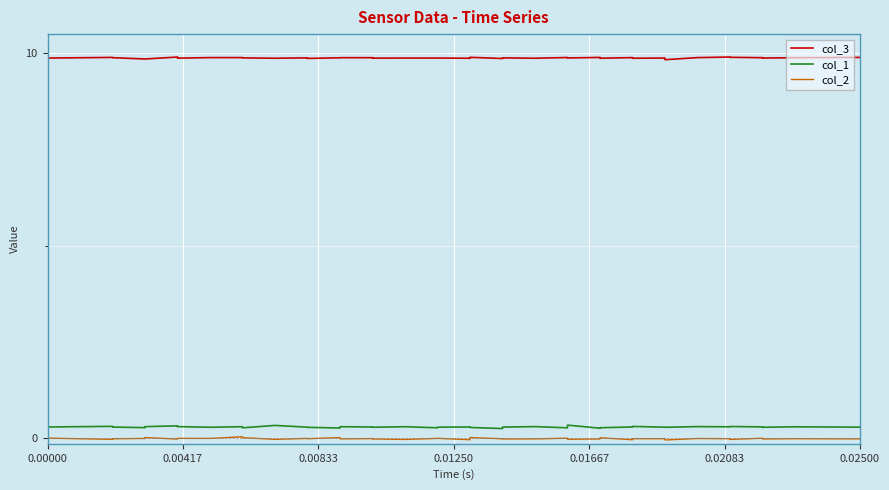

What position from the left is 0.00000?

1